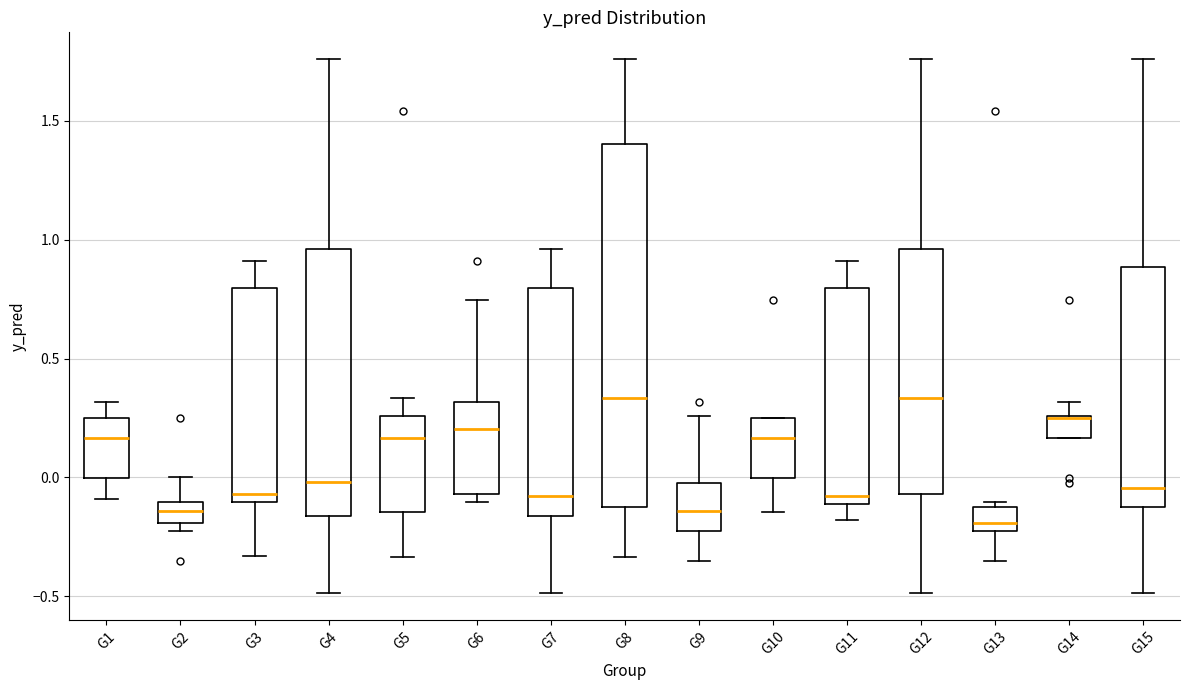

Which box is the tallest, from its lower edge to its upper edge?

G8